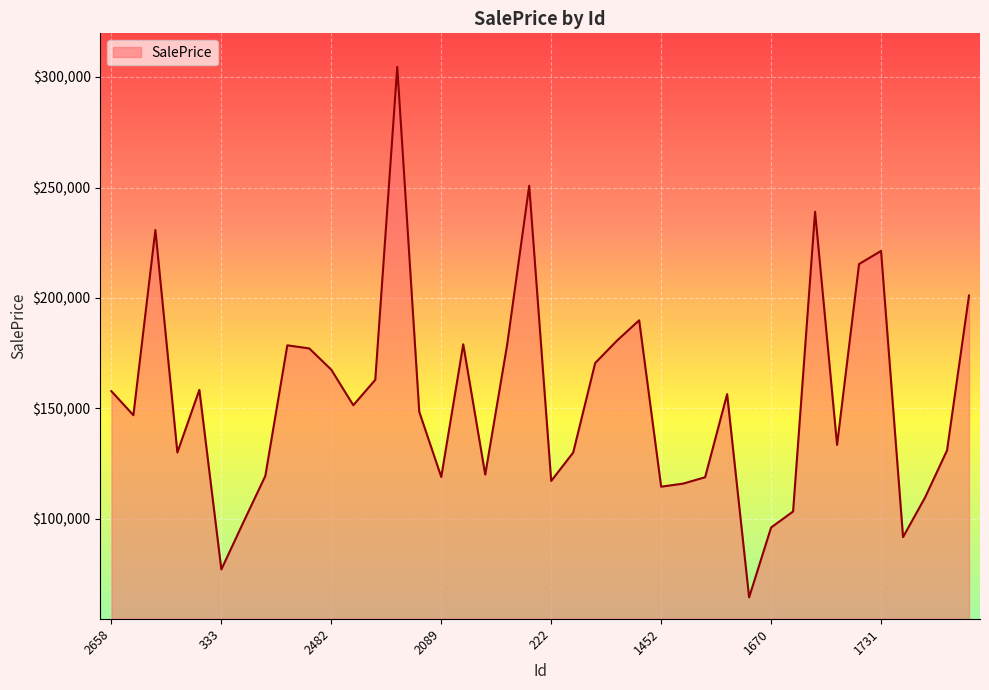

Does the chart display data point markers on the line(s)?

No